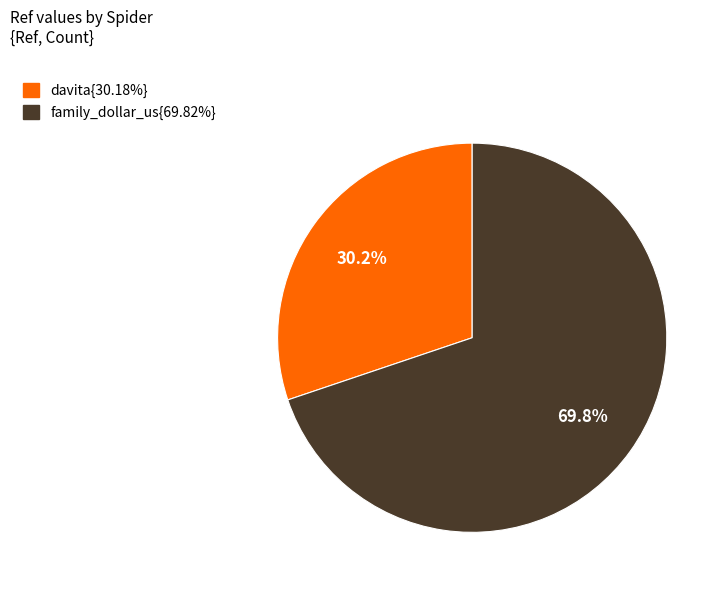

How many segments does this pie chart have?

2